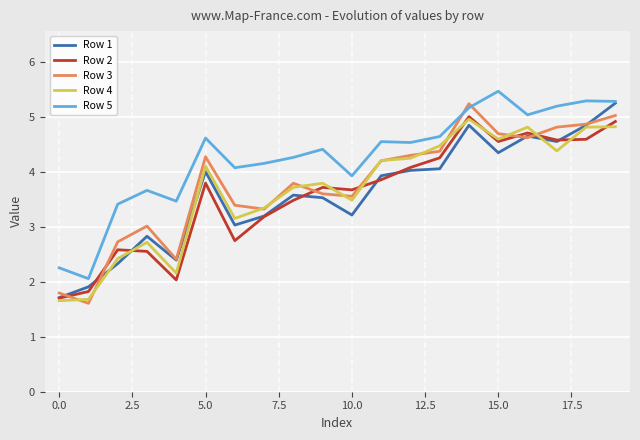

What is the smallest value displayed?

1.6